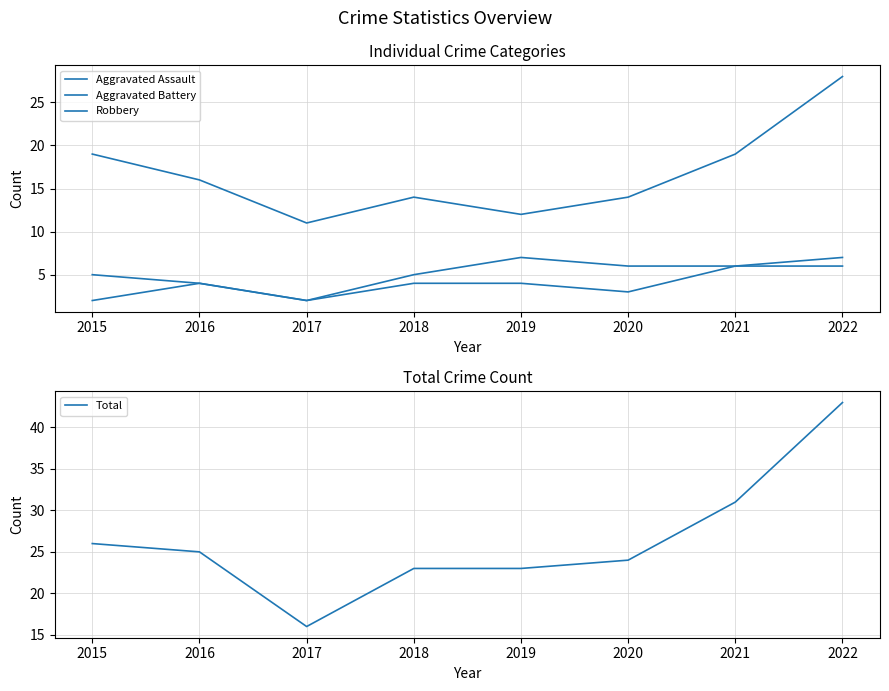

At which label does Aggravated Battery first exceed 6?

2019